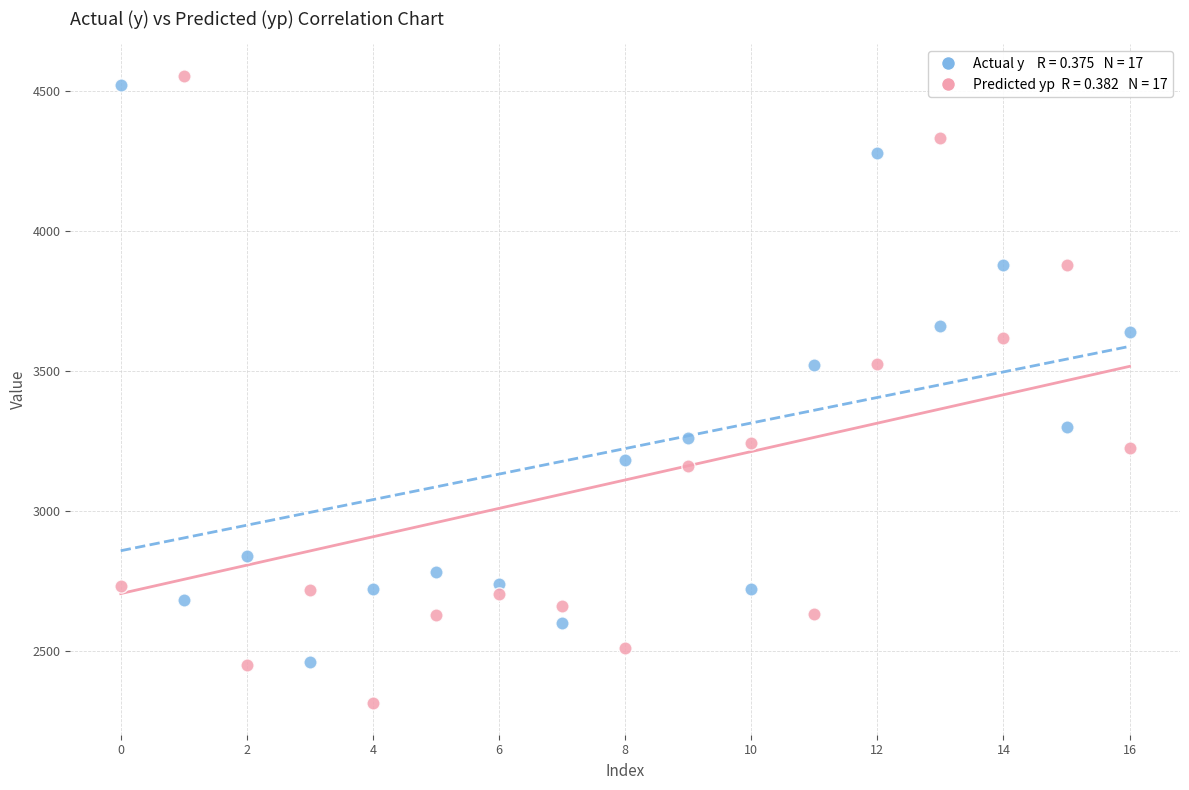

Across all data points, what is the range of Y values (max minus min)?

2243.3